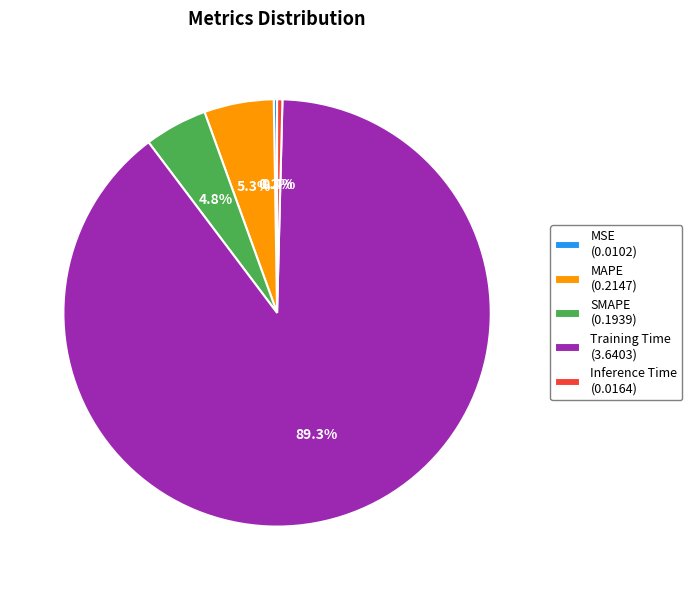

True or false: Training Time accounts for 99% of the total.

False